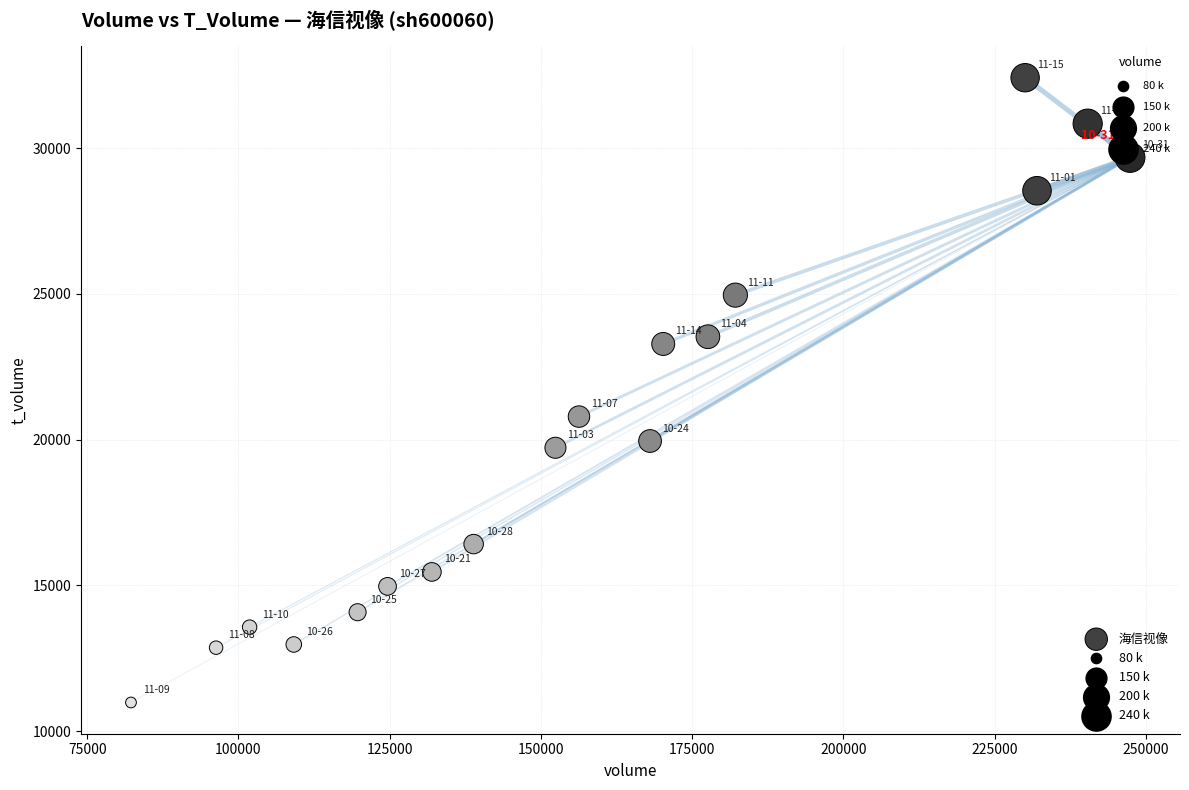

What Y value in the scatter plot is closest to 21695?

20787